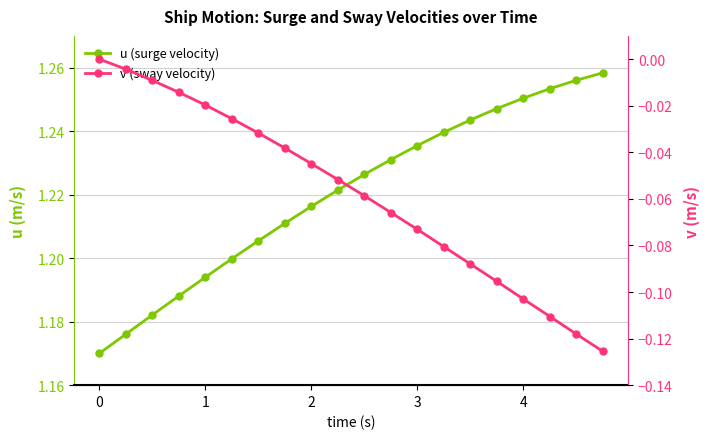

At how many categories does at least one series exceed 1?

20